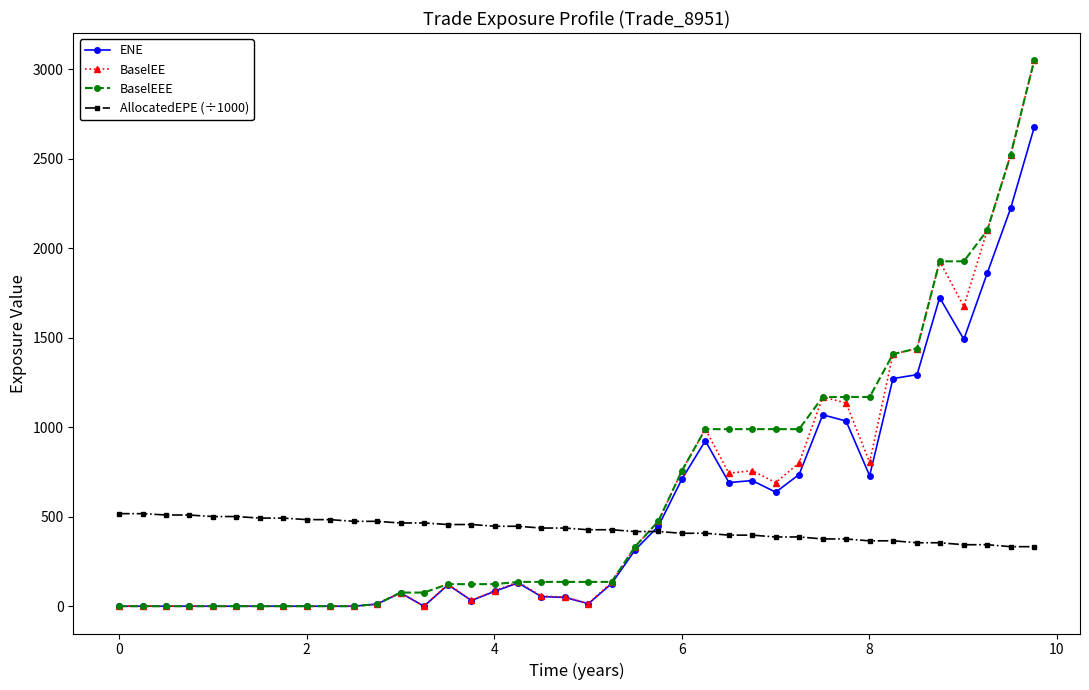

What is the maximum value for BaselEE?

3050.5